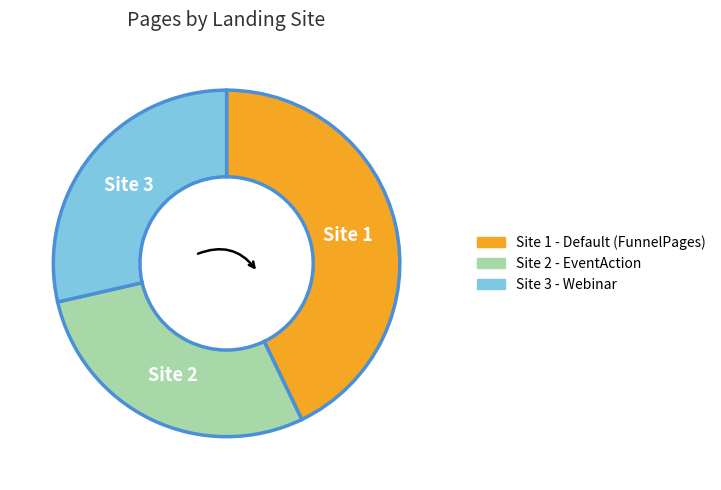

What is the largest slice in the pie chart?

Site 1